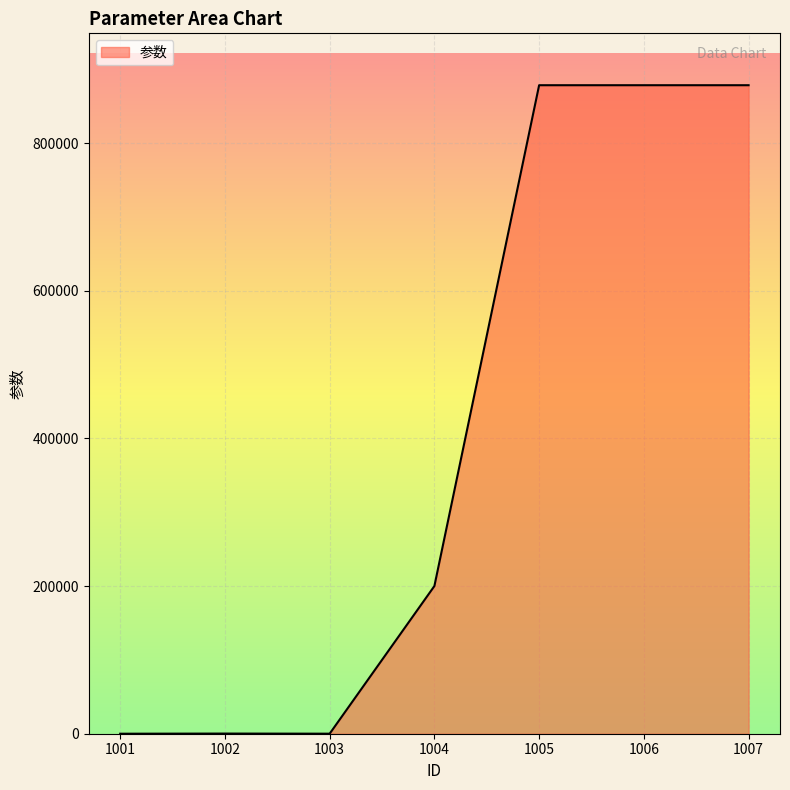

True or false: there are more than 2 points higher than both neighbors.

False